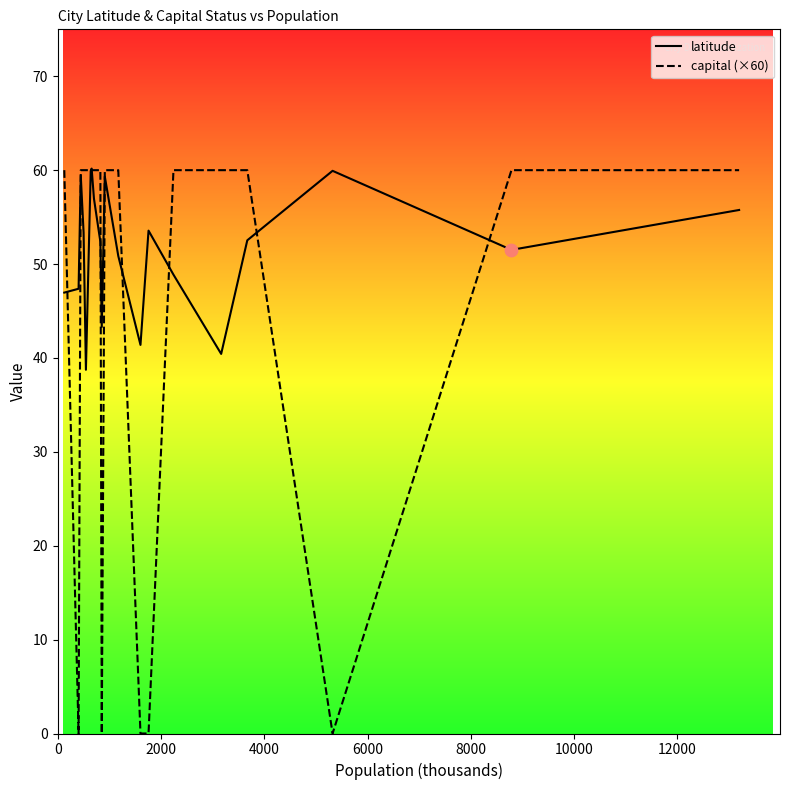

Which series contains the highest Y value?

latitude